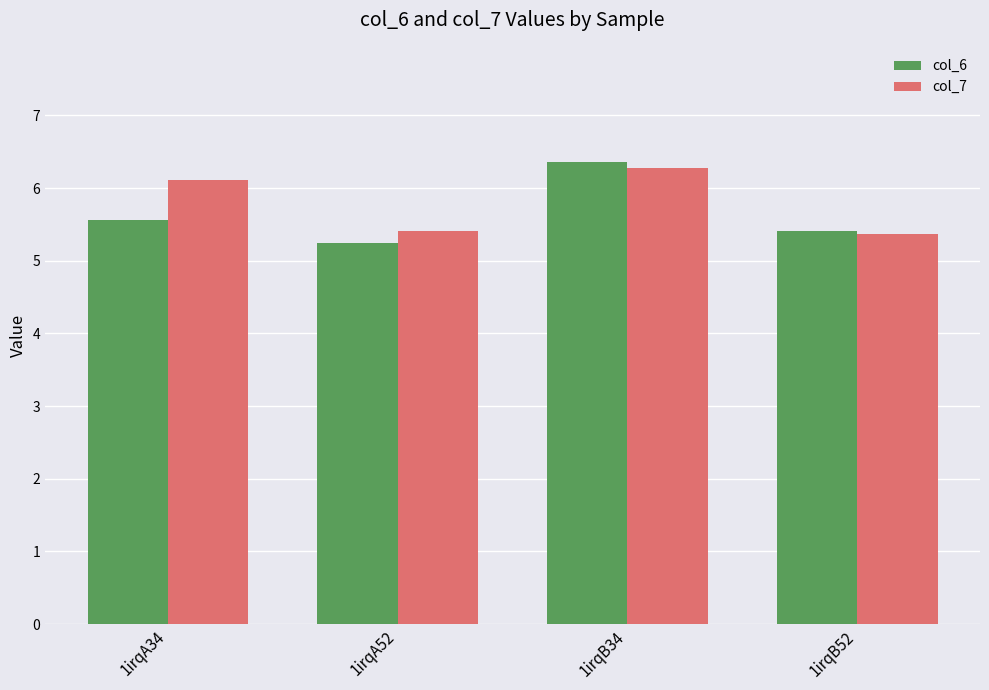

What is the difference between the second highest and second lowest values in the col_7 series?

0.7